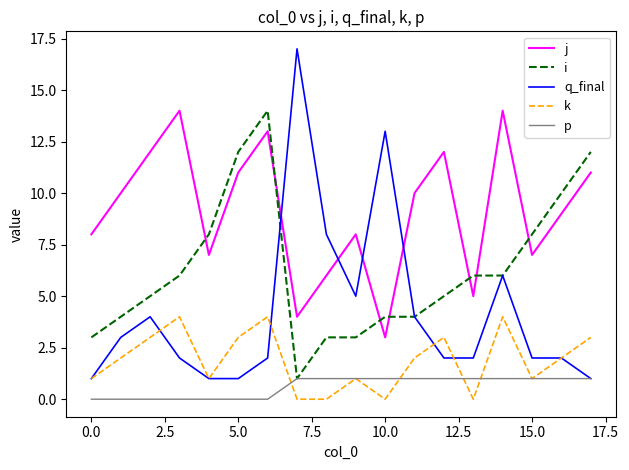

What is the maximum value shown in the chart?

17